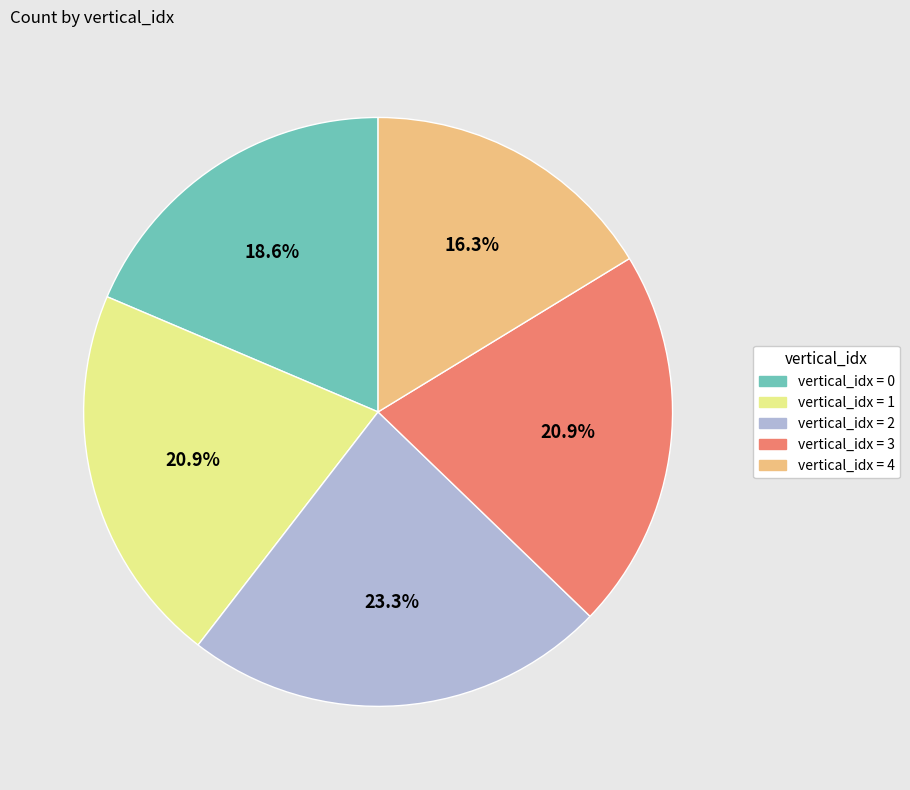

Is there a majority slice in this chart?

No